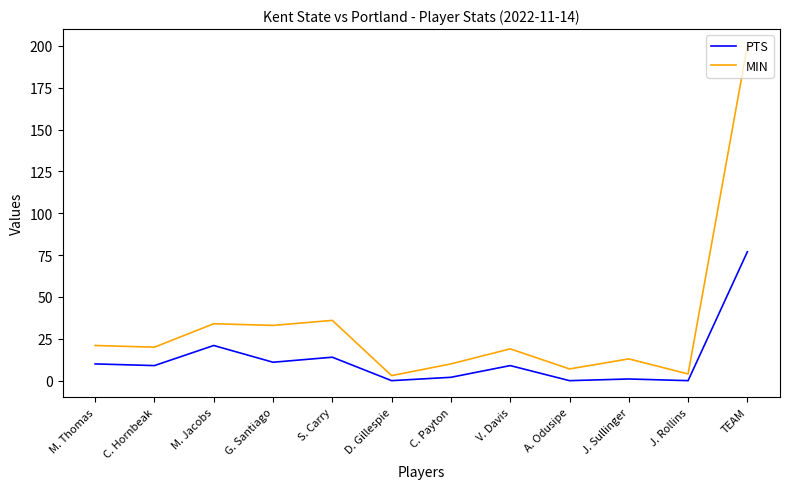

Which category has the highest value in the MIN series?

TEAM